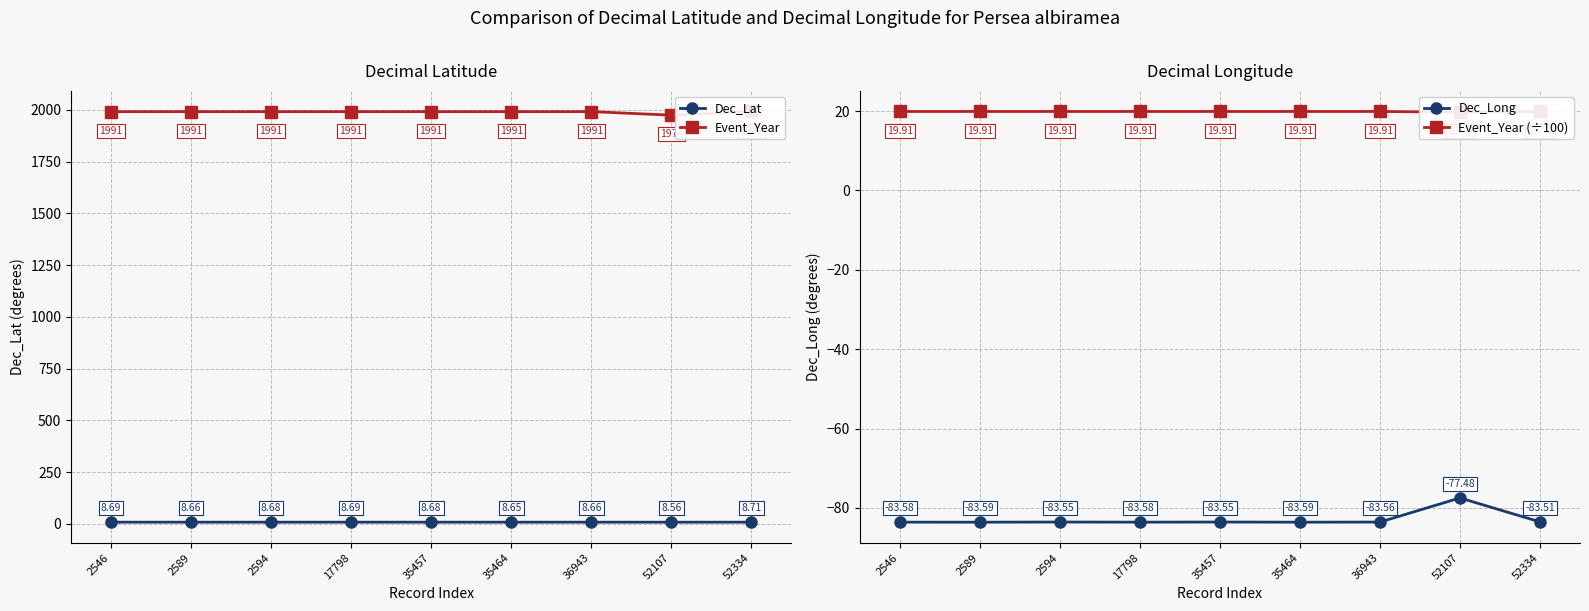

The Event_Year (÷100) series shows 19.7 at 52107. True or false?

True